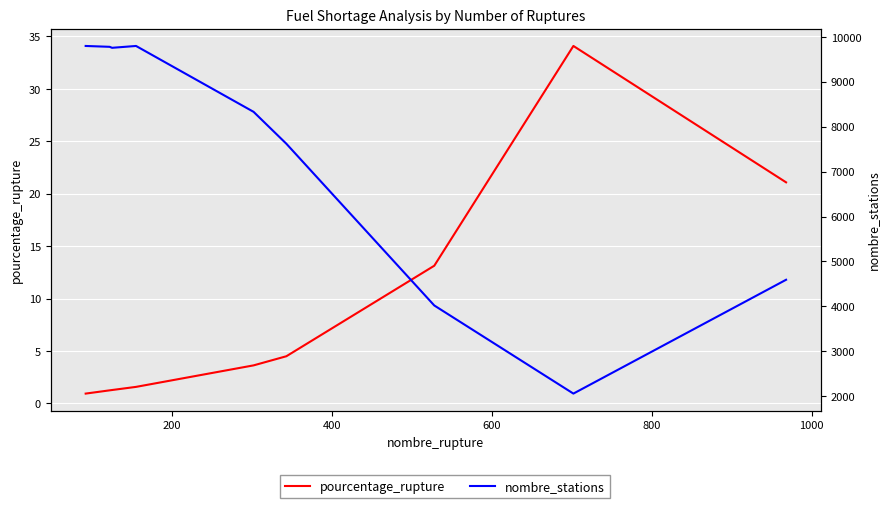

What is the minimum value for pourcentage_rupture?

0.9